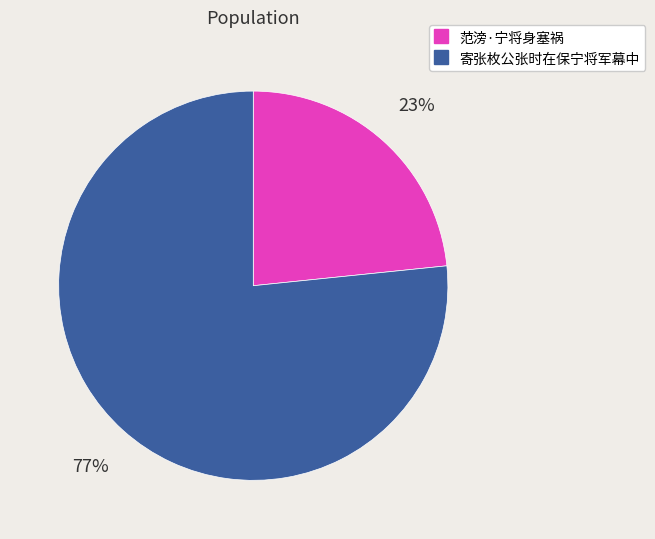

What is the largest slice in the pie chart?

寄张枚公张时在保宁将军幕中